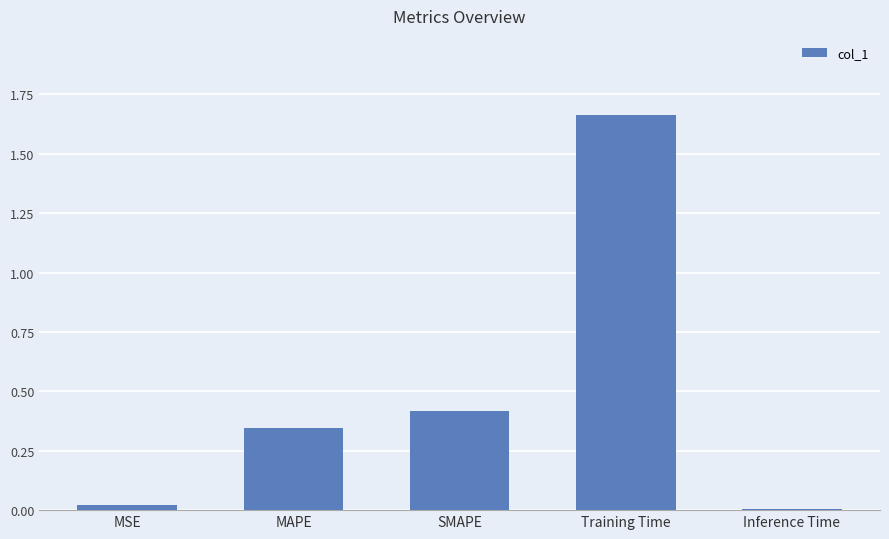

At which category does the chart reach its peak across all series?

Training Time